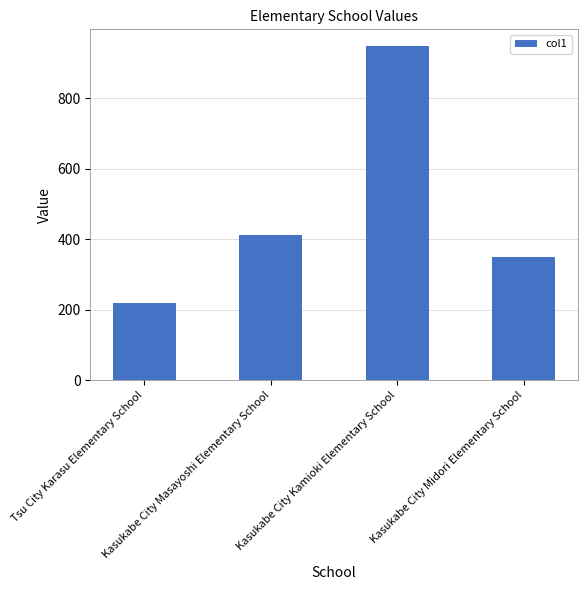

Which has a higher value, Kasukabe City Midori Elementary School or Kasukabe City Kamioki Elementary School?

Kasukabe City Kamioki Elementary School